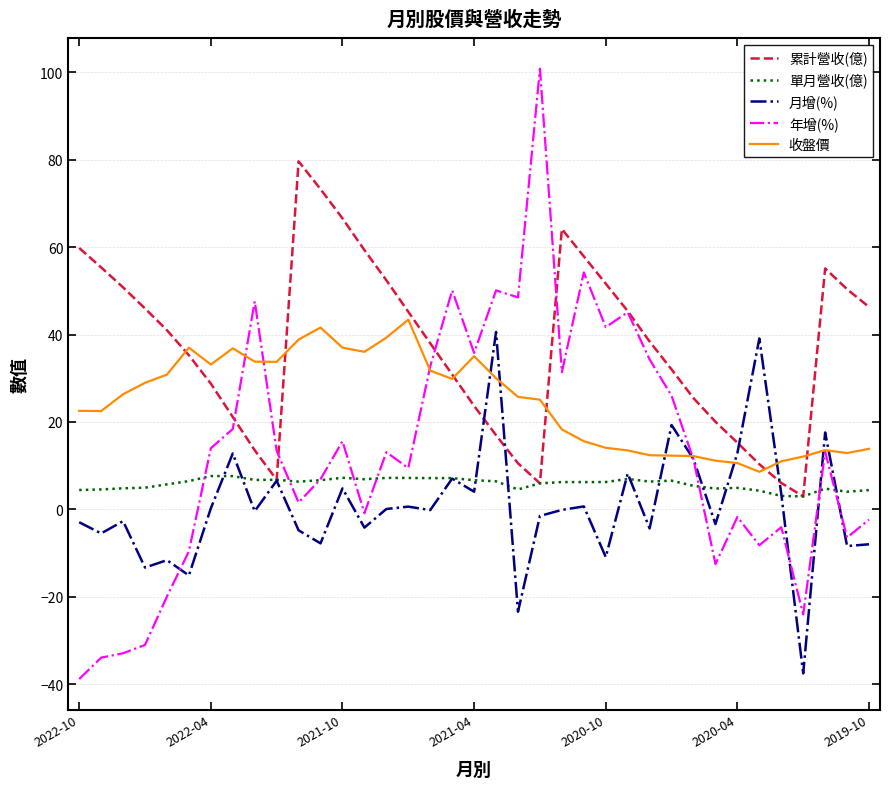

What is the lowest value of the 年增(%) series?

-38.8